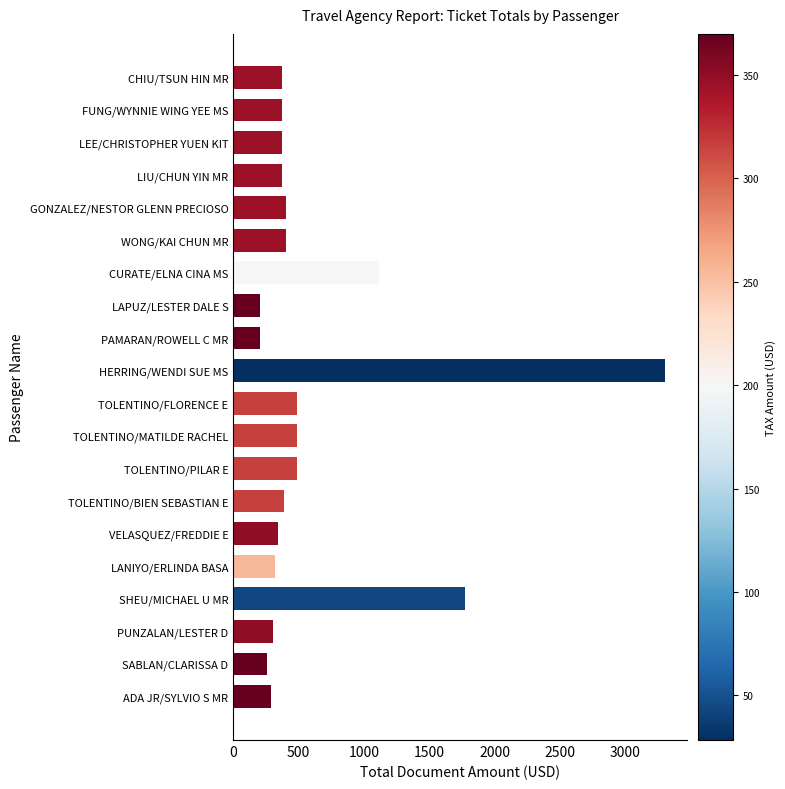

Does the chart contain stacked bars?

No